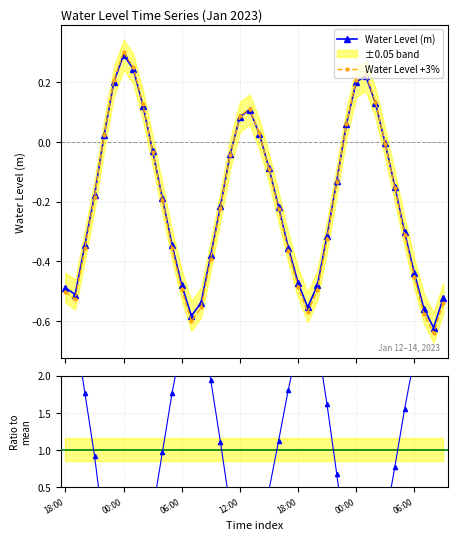

What is the greatest value displayed?

3.2